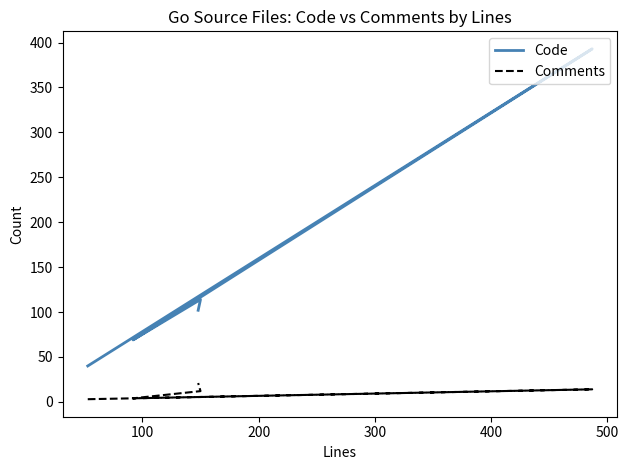

What is the value of the Comments point at the 1st from the left?

3